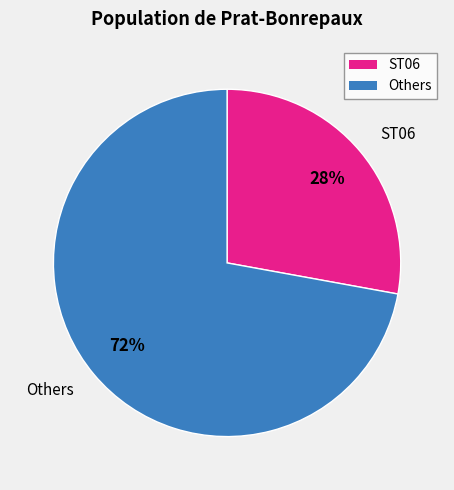

To the nearest percent, what is the difference between the largest and smallest slice percentages?

44%